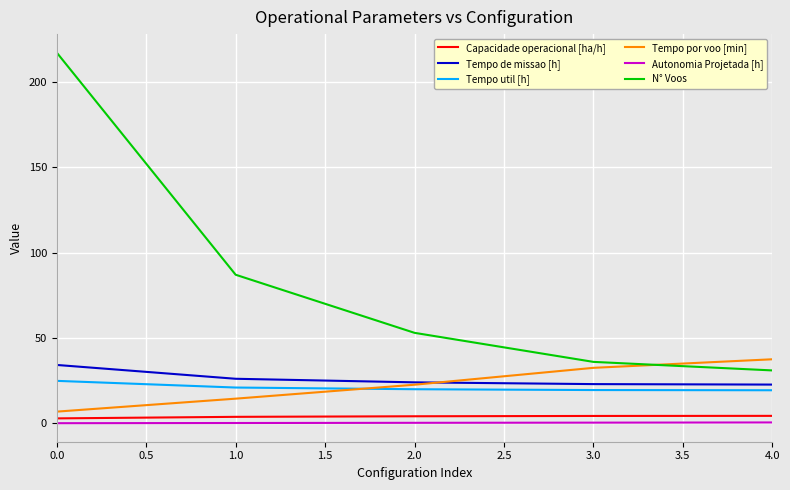

Which series has the largest range (max minus min)?

N° Voos